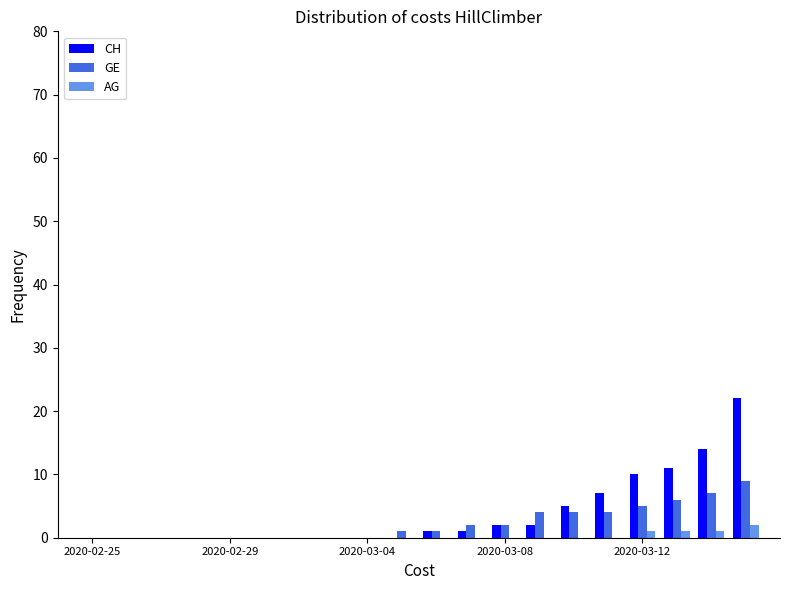

Count the number of categories in the chart.

20